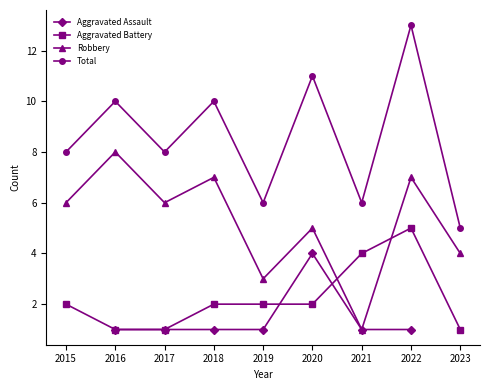

True or false: Total and Aggravated Assault intersect in this chart.

False